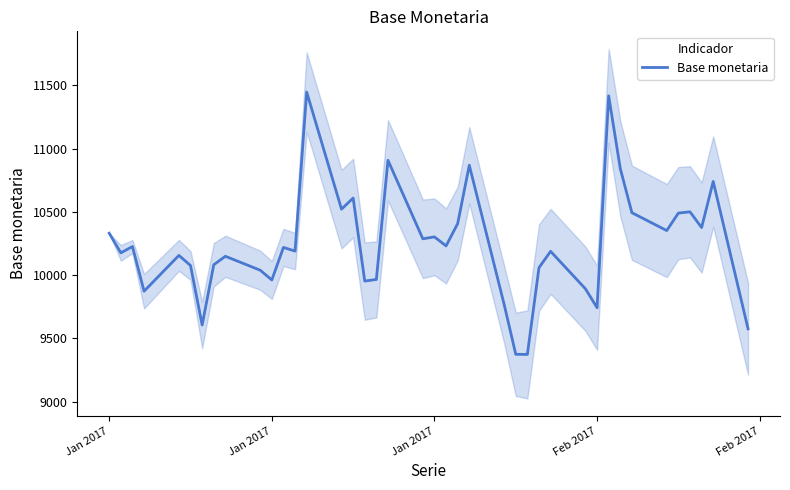

Does the chart display data point markers on the line(s)?

No